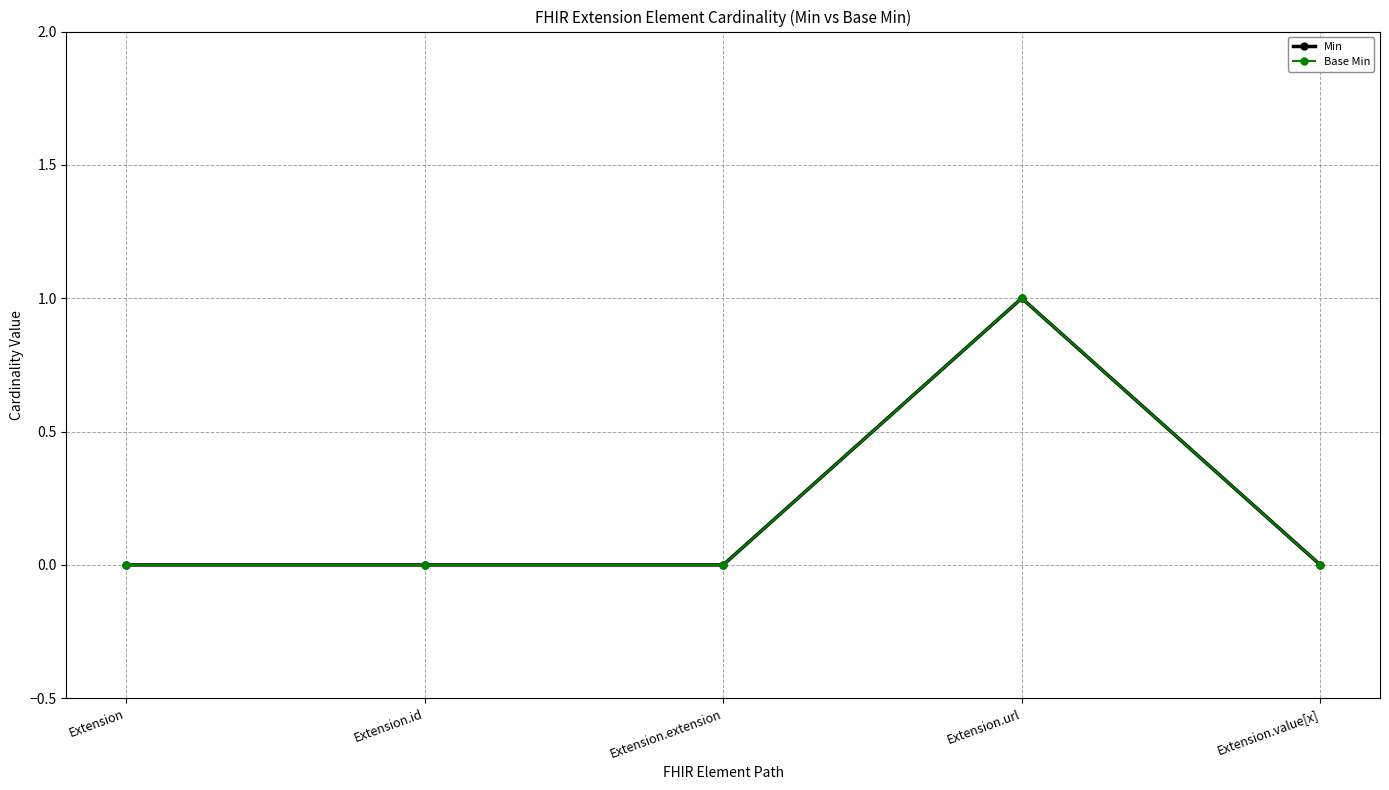

What is the label of the 1st point from the left?

Extension